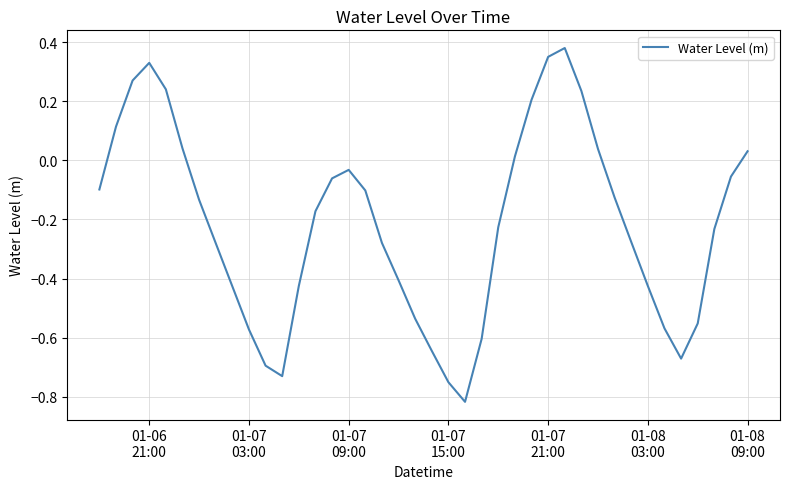

What is the difference between the maximum and minimum values?

1.2